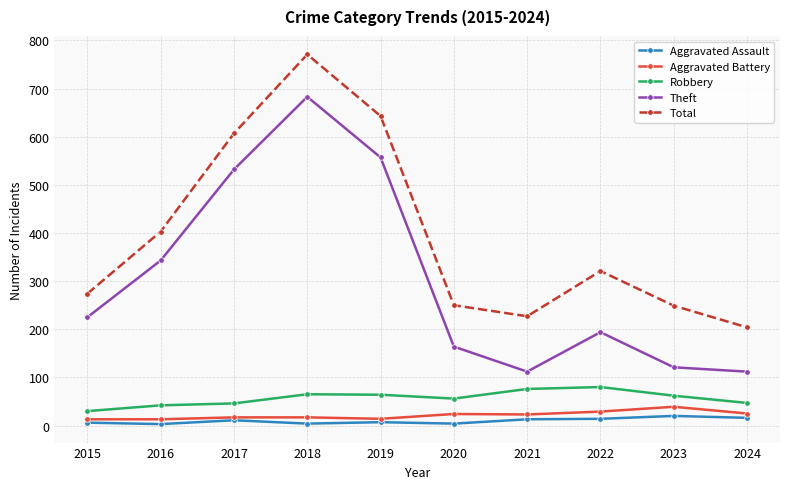

What is the value of the Robbery point at the 5th from the left?

64